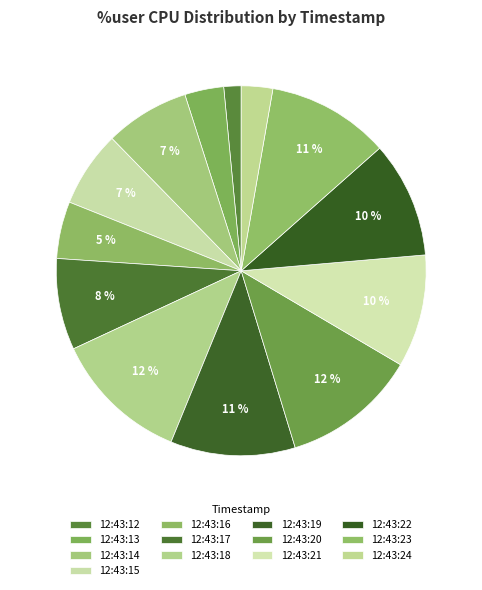

To the nearest percent, what is the difference between the largest and smallest slice percentages?

10%